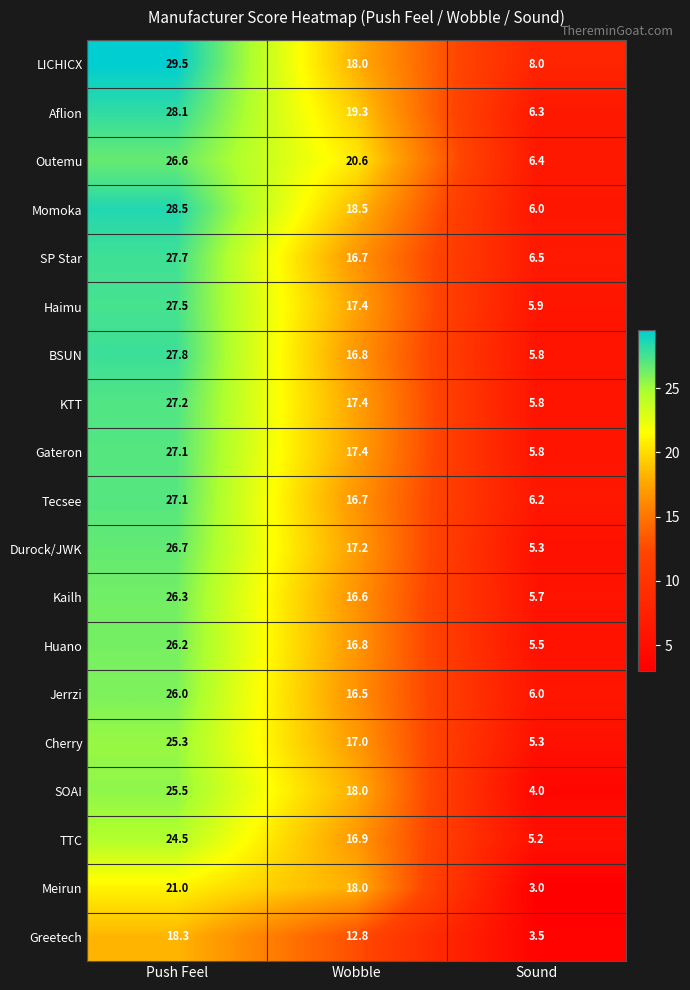

What is the approximate value of Gateron at Push Feel?

27.1